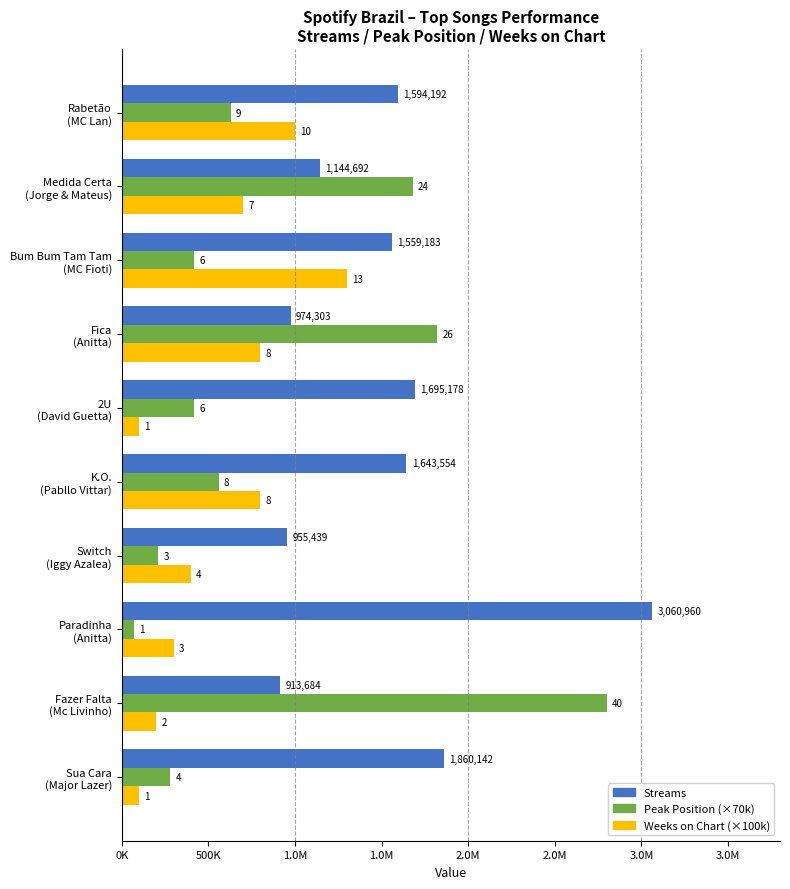

What are all the series names shown in the legend?

Streams, Peak Position (×70k), Weeks on Chart (×100k)